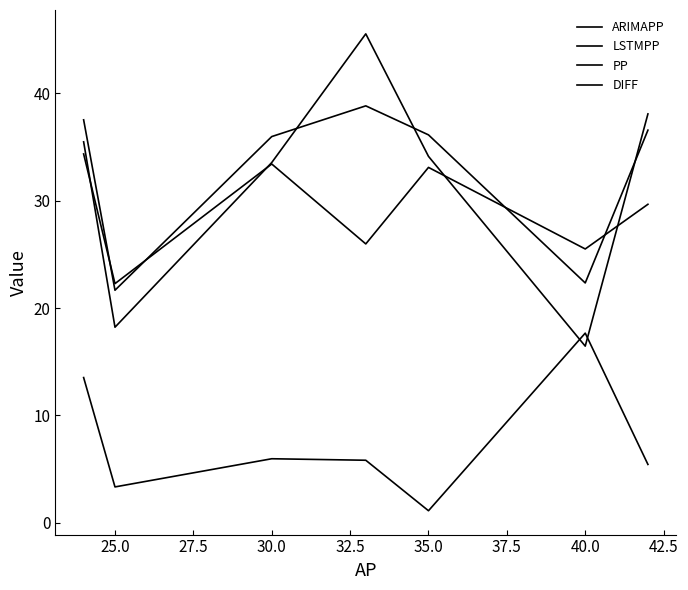

How many distinct data groups are displayed?

4